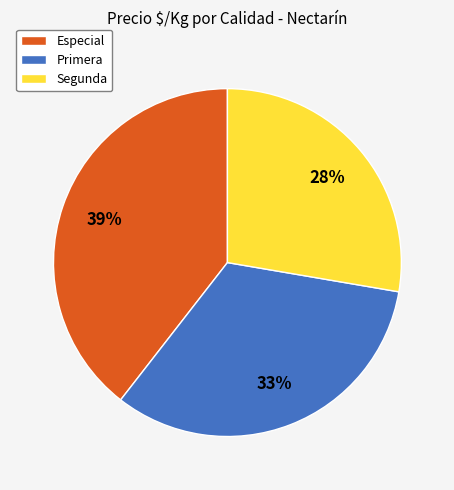

Is the sum of Primera and Segunda greater than half?

Yes